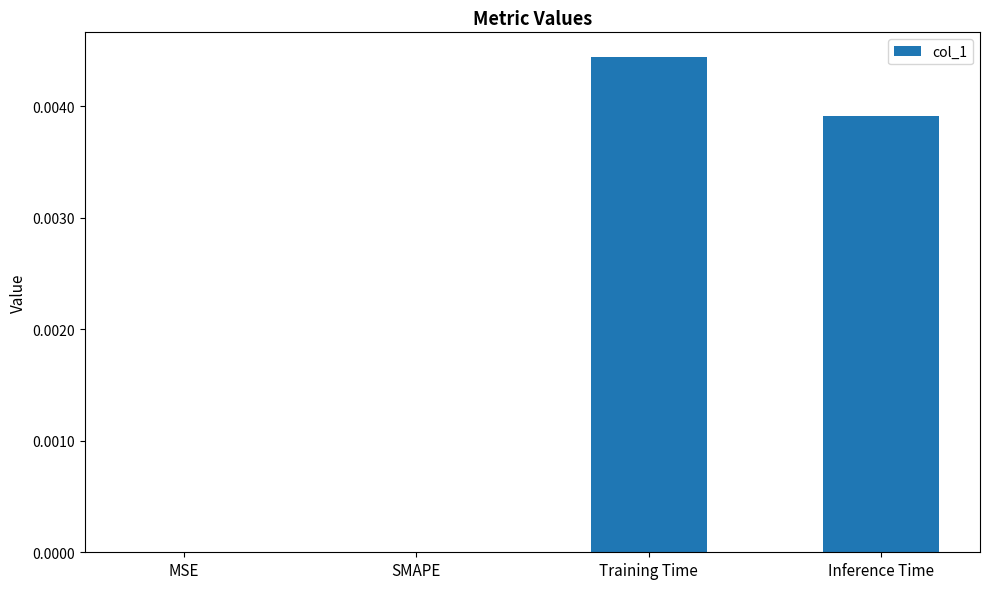

True or false: the data shows 0.0 at MSE.

True